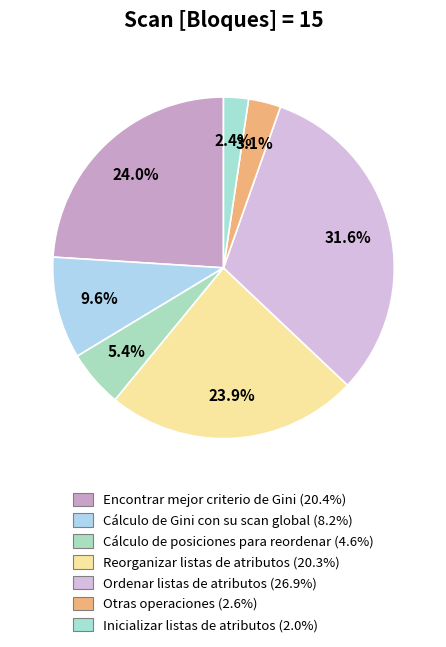

To the nearest percent, what is the combined percentage of Encontrar mejor criterio de Gini and Reorganizar listas de atributos?

48%